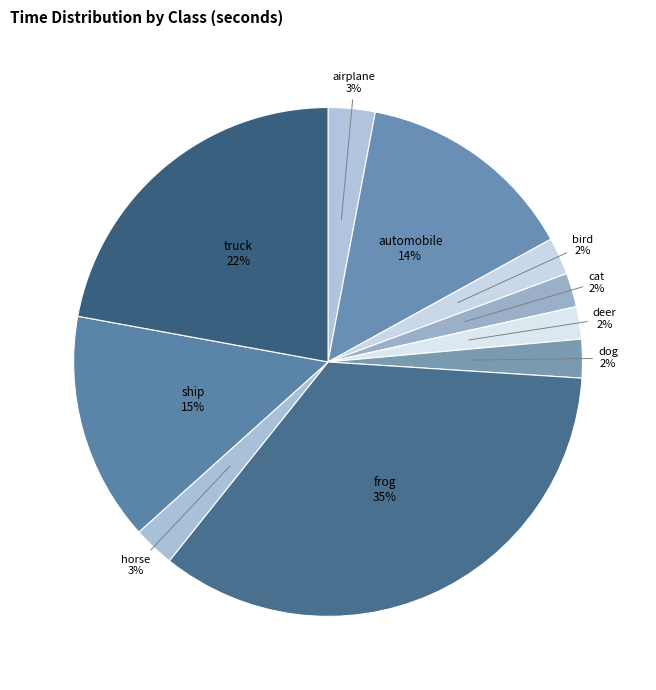

Which slice is the largest?

frog